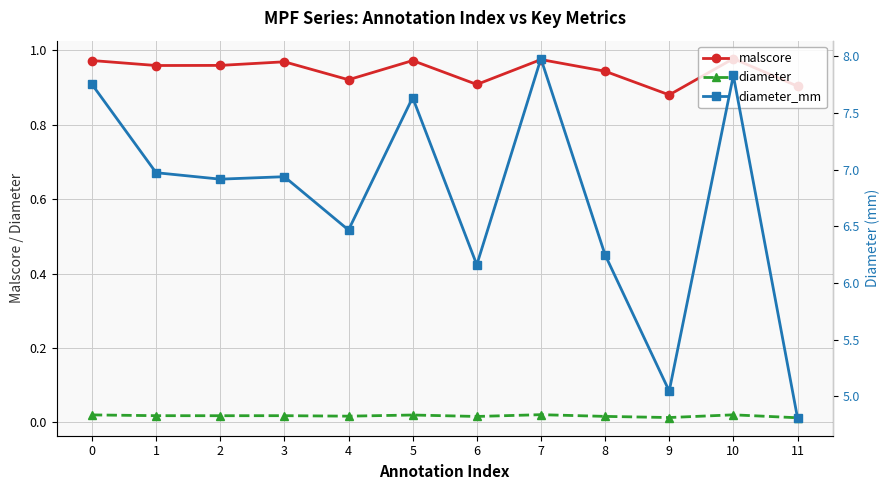

True or false: malscore and diameter_mm cross at least once.

False